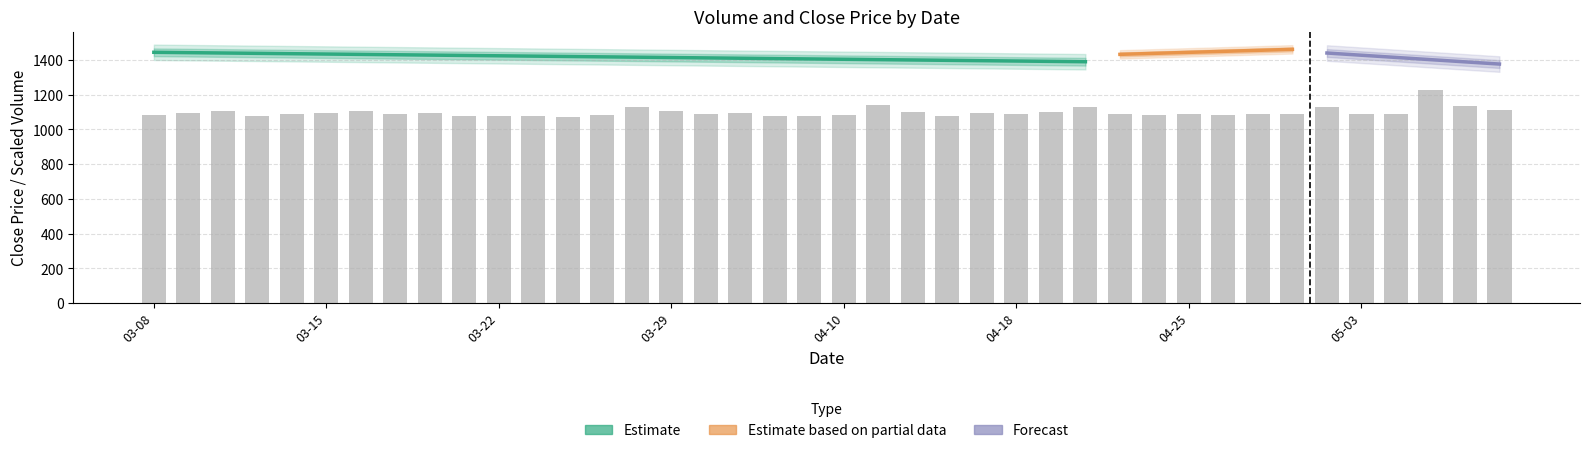

What is the change in value from 2023-03-22 to 2023-04-13?

-3.9